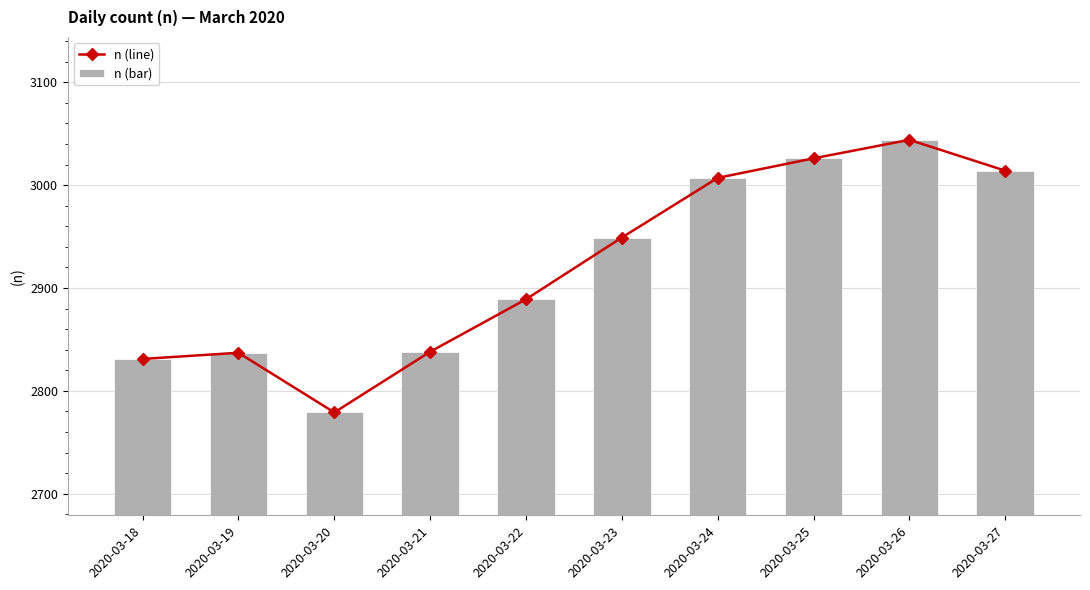

How many groups of bars are there?

10